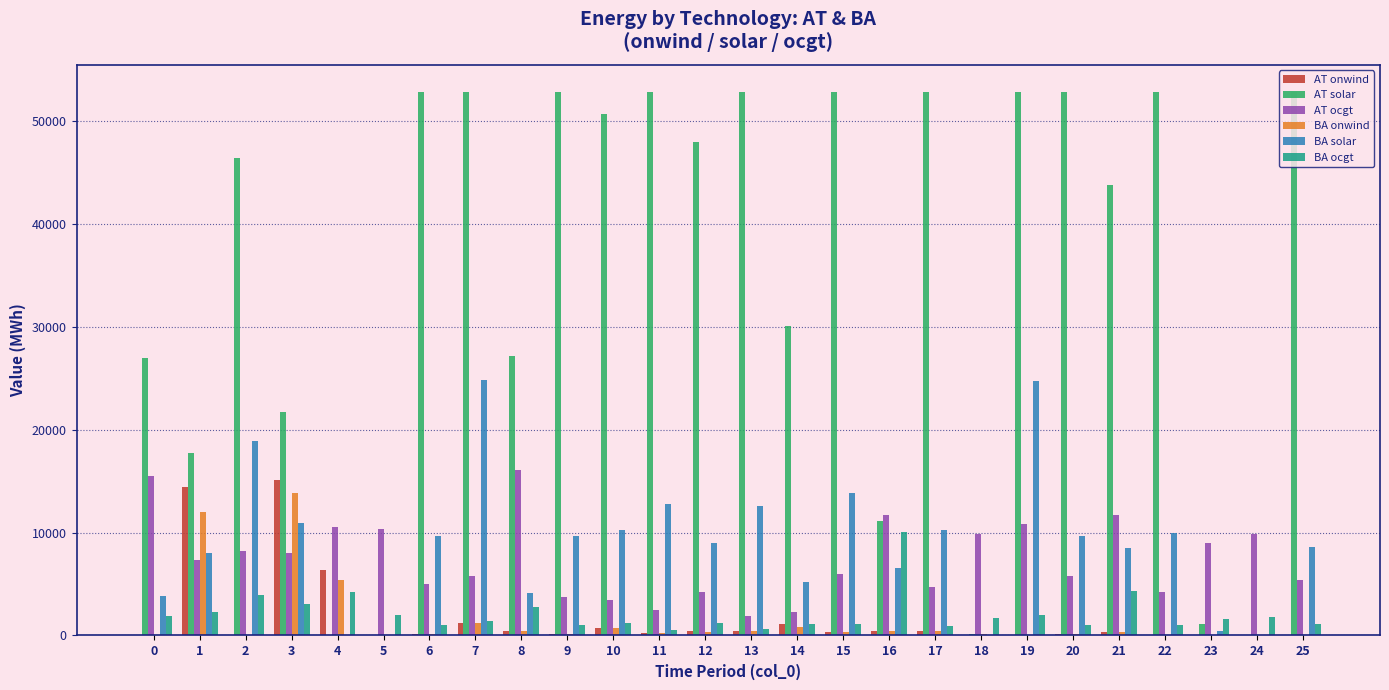

Between 8 and 14, which series saw the biggest shift?

AT ocgt